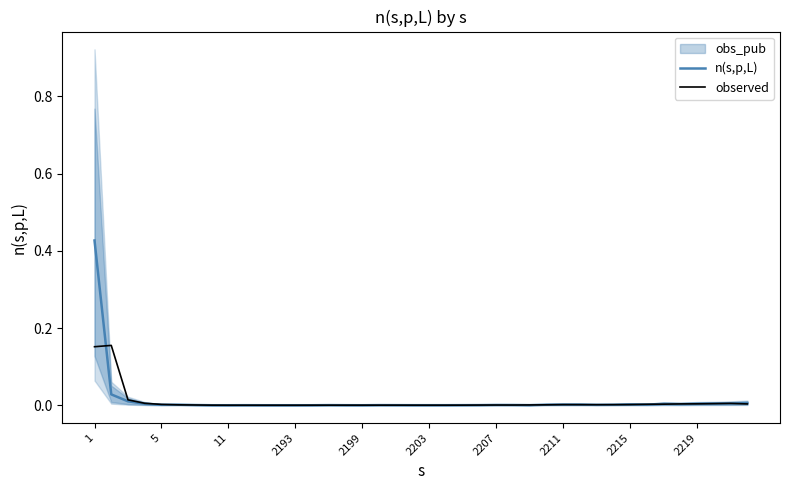

What is the difference between the maximum and minimum values in the observed series?

0.2